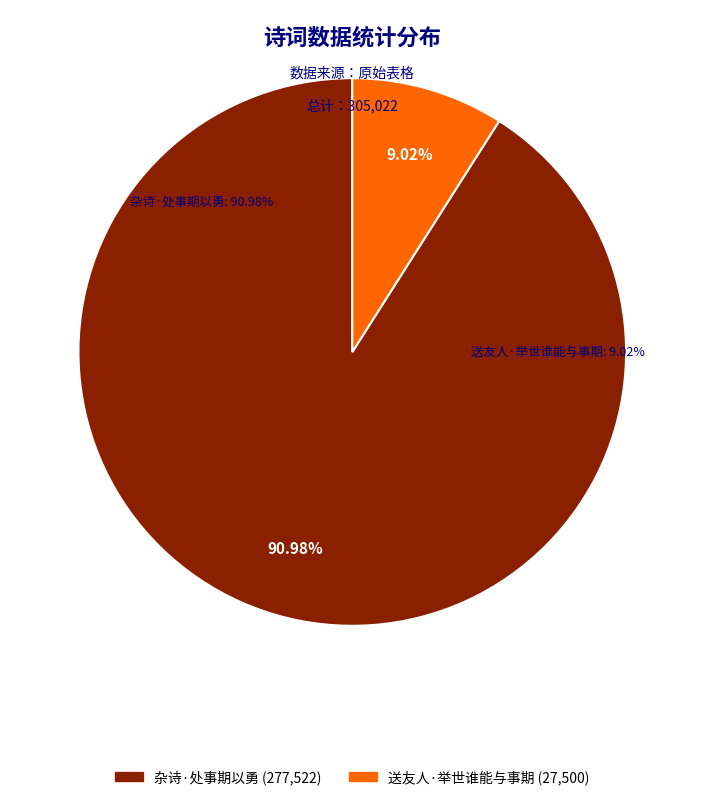

What is the smallest slice in the pie chart?

送友人·举世谁能与事期